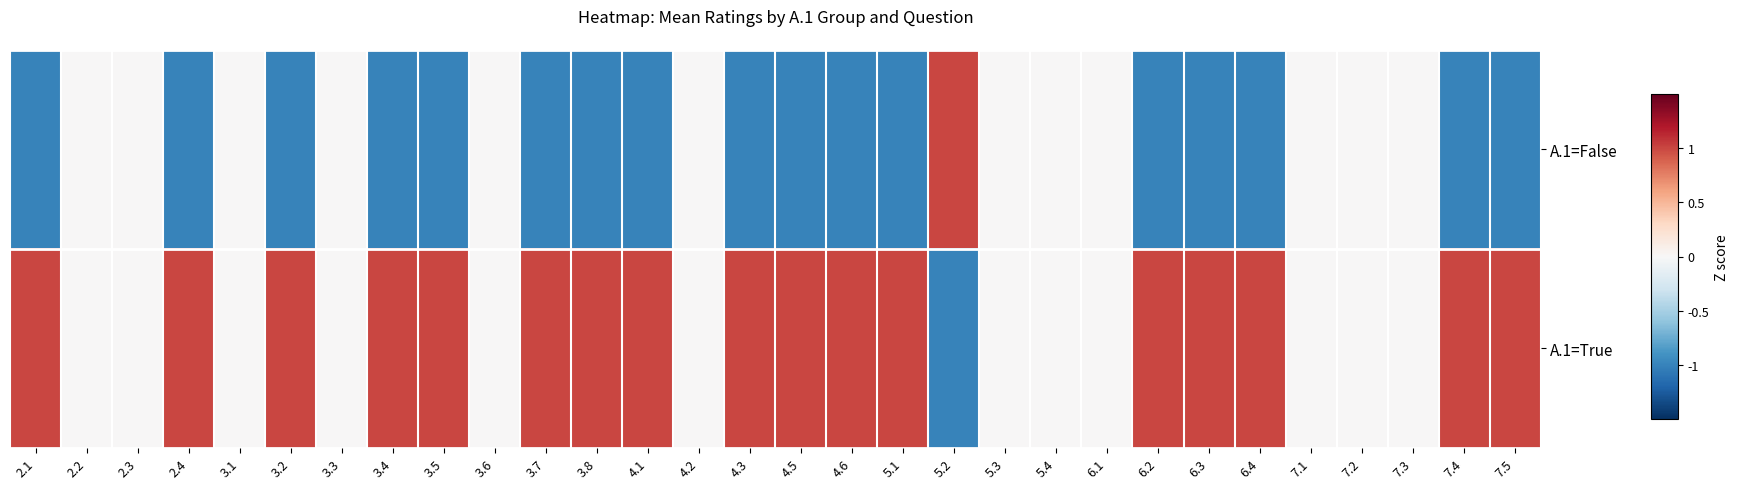

Reading left to right, list all the values displayed in this chart.

A.1=False: 2.1=-1	2.2=0	2.3=0	2.4=-1	3.1=0	3.2=-1	3.3=0	3.4=-1	3.5=-1	3.6=0	3.7=-1	3.8=-1	4.1=-1	4.2=0	4.3=-1	4.5=-1	4.6=-1	5.1=-1	5.2=1	5.3=0	5.4=0	6.1=0	6.2=-1	6.3=-1	6.4=-1	7.1=0	7.2=0	7.3=0	7.4=-1	7.5=-1
A.1=True: 2.1=1	2.2=0	2.3=0	2.4=1	3.1=0	3.2=1	3.3=0	3.4=1	3.5=1	3.6=0	3.7=1	3.8=1	4.1=1	4.2=0	4.3=1	4.5=1	4.6=1	5.1=1	5.2=-1	5.3=0	5.4=0	6.1=0	6.2=1	6.3=1	6.4=1	7.1=0	7.2=0	7.3=0	7.4=1	7.5=1